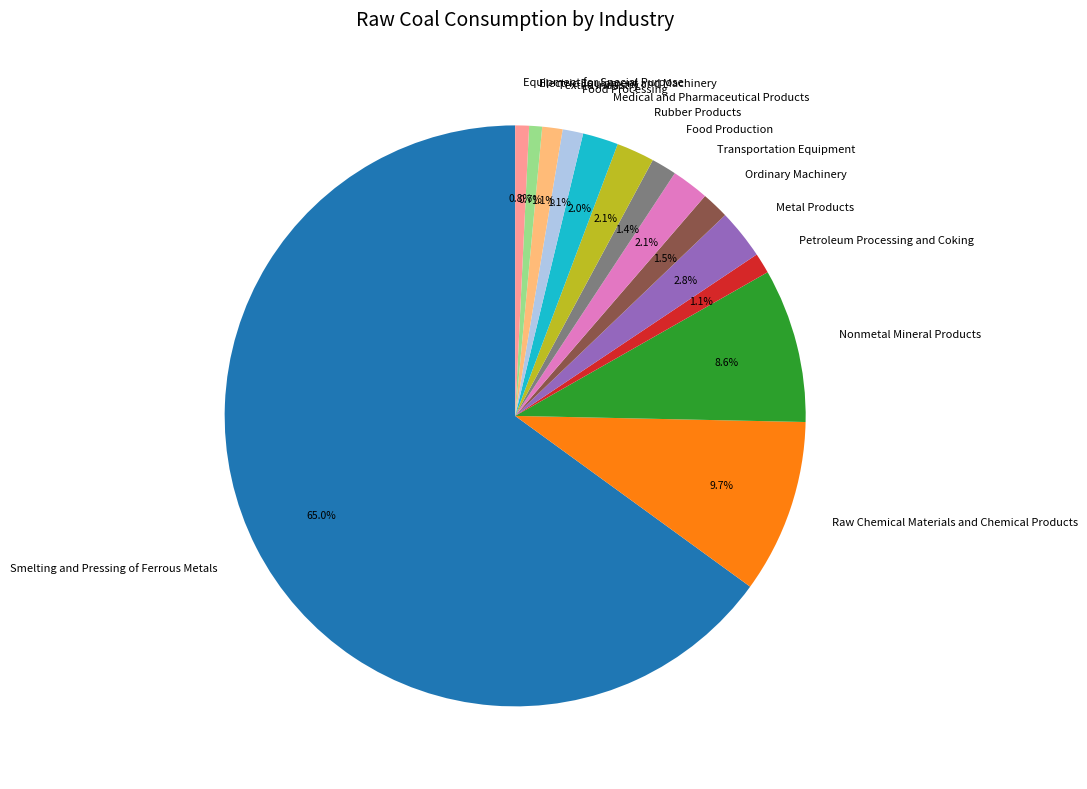

Which slice represents more than half of the pie?

Smelting and Pressing of Ferrous Metals